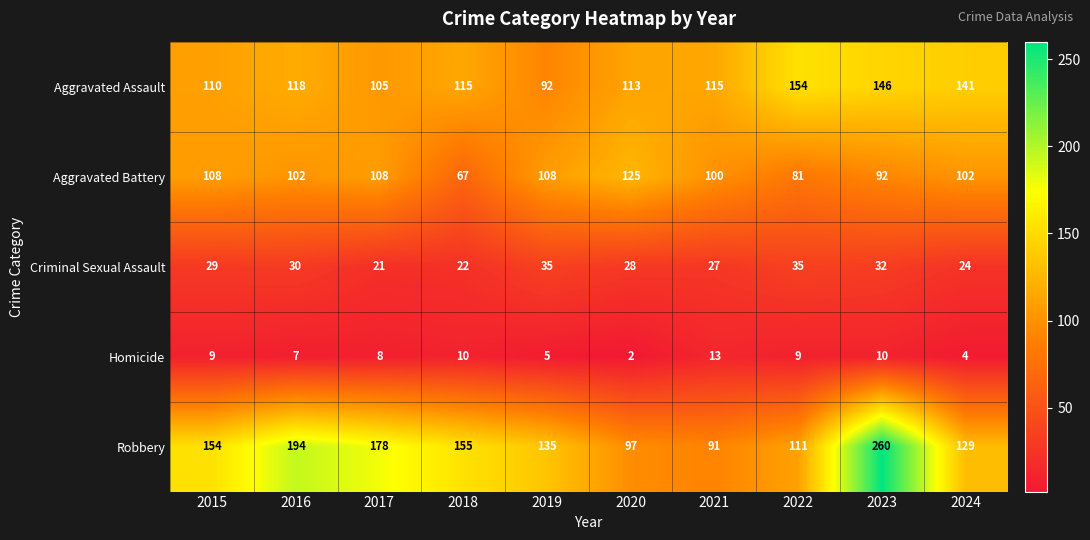

What is the difference between the maximum and minimum values in the Robbery series?

169